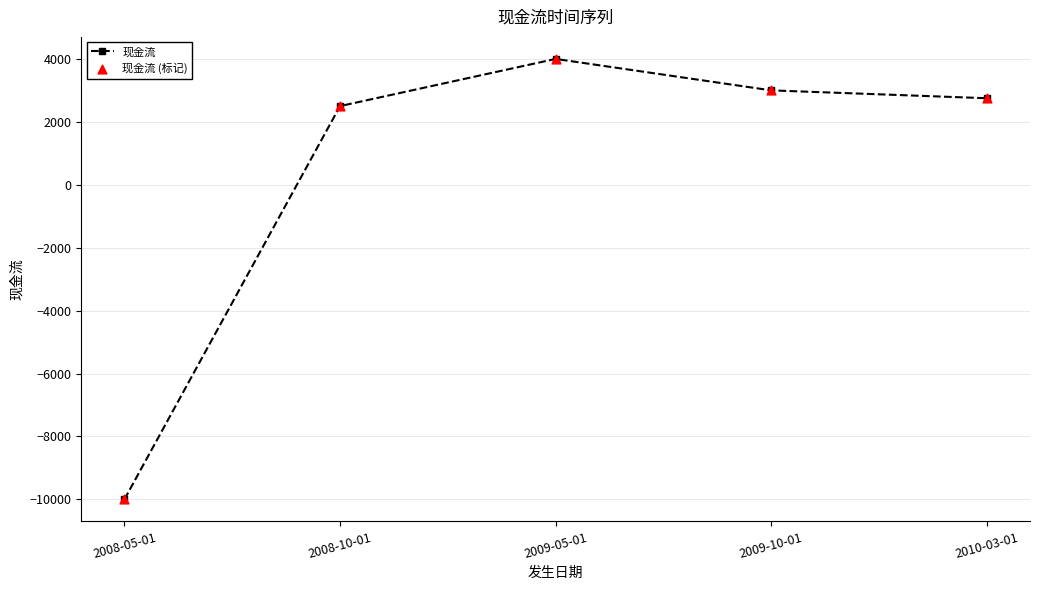

What is the value of the 2nd point from the left?

2500